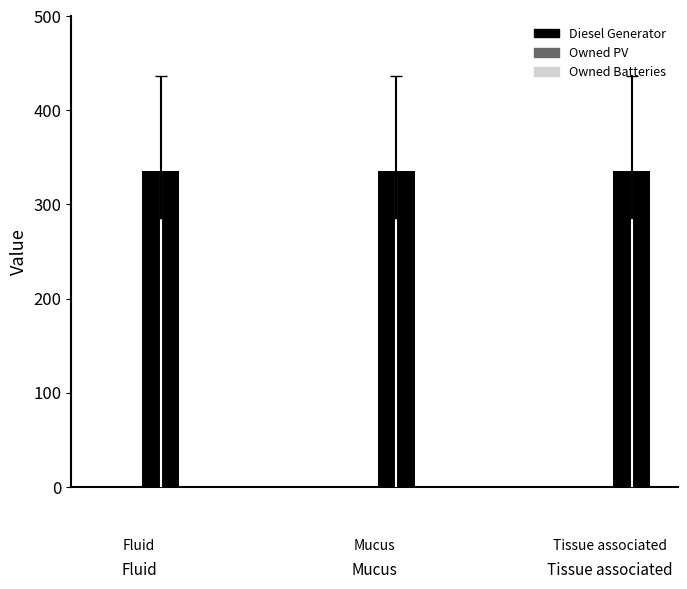

What is the sum of all values?

1008